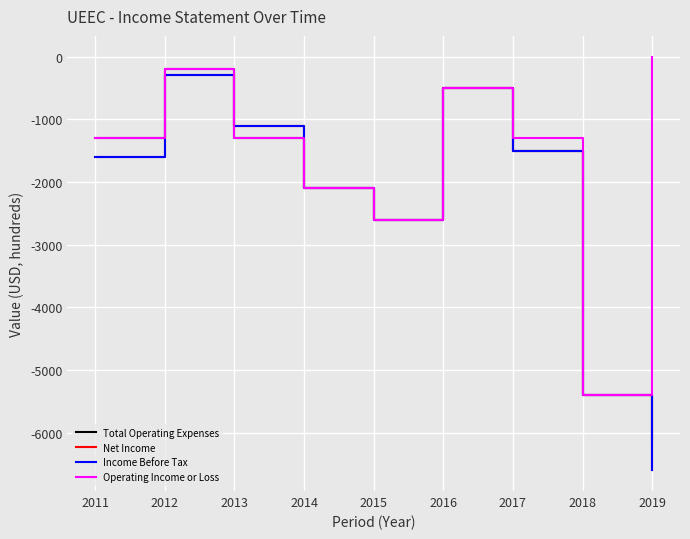

What is the sum of the Income Before Tax values at 2015 and 2011?

-4200